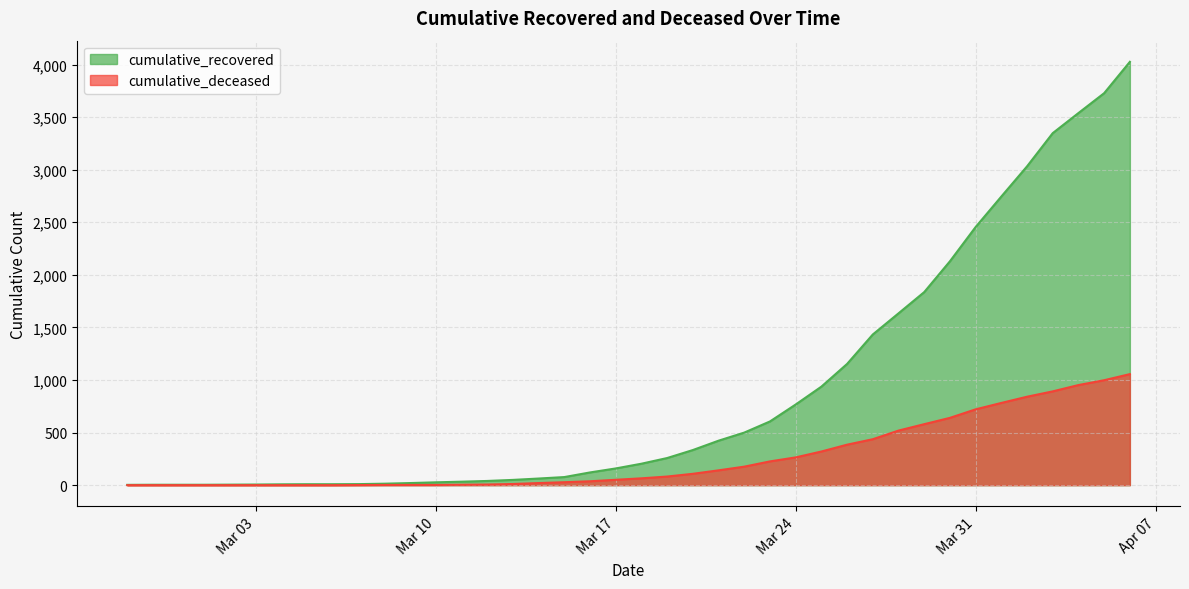

How many values in cumulative_deceased are above zero?

31